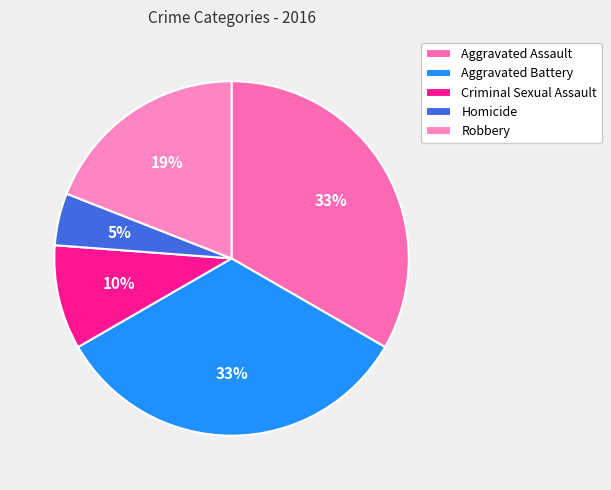

Which slice is the largest?

Aggravated Assault